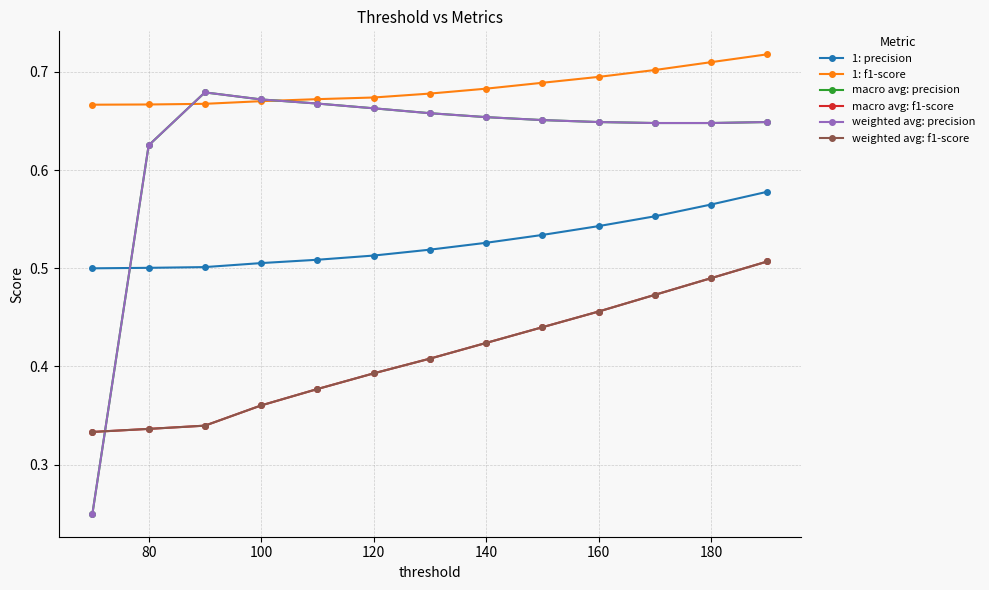

Which series has the largest range (max minus min)?

macro avg: precision